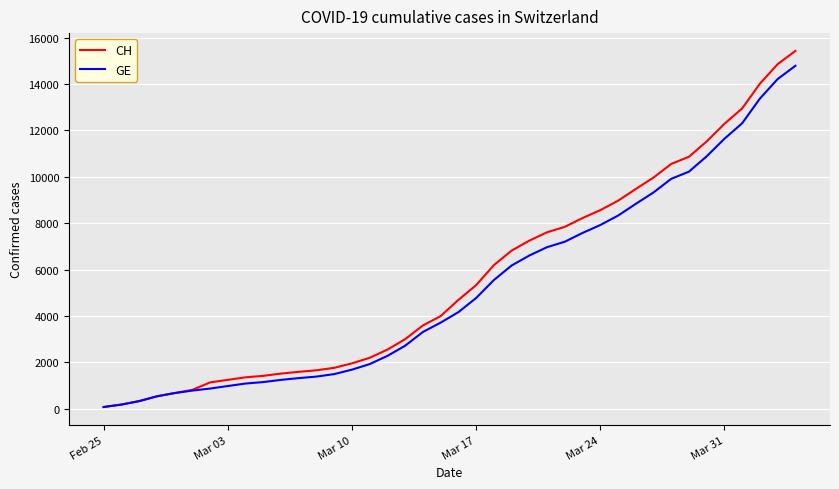

At how many categories does at least one series exceed 12020?

5